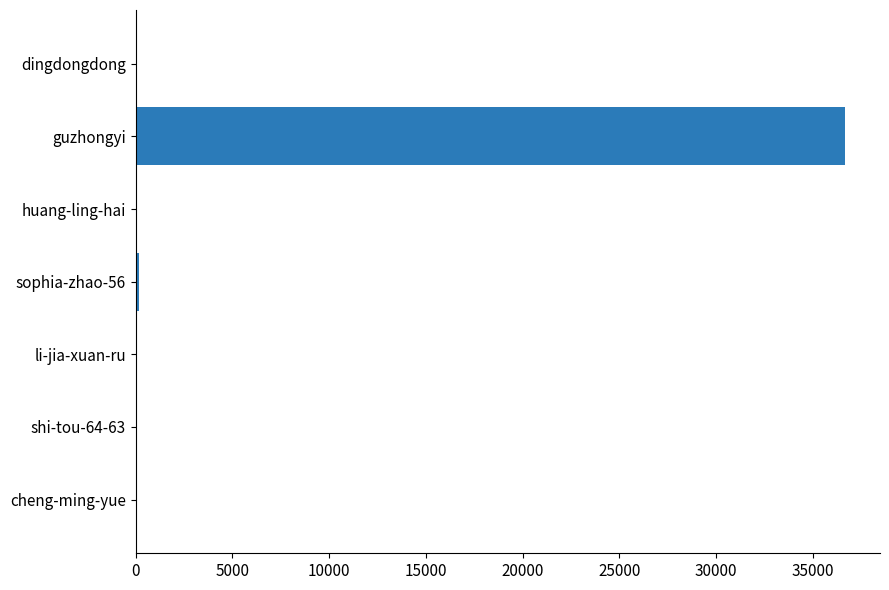

How many categories are shown in the chart?

7